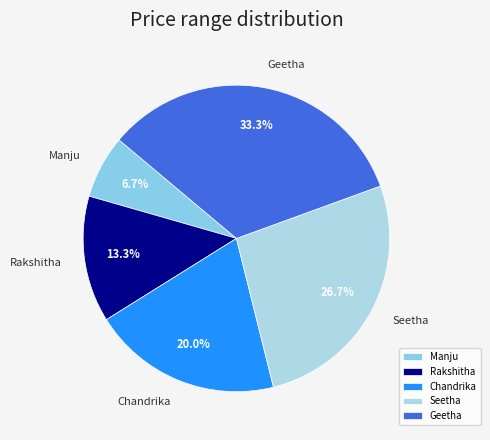

Which category has the biggest portion of the pie?

Geetha